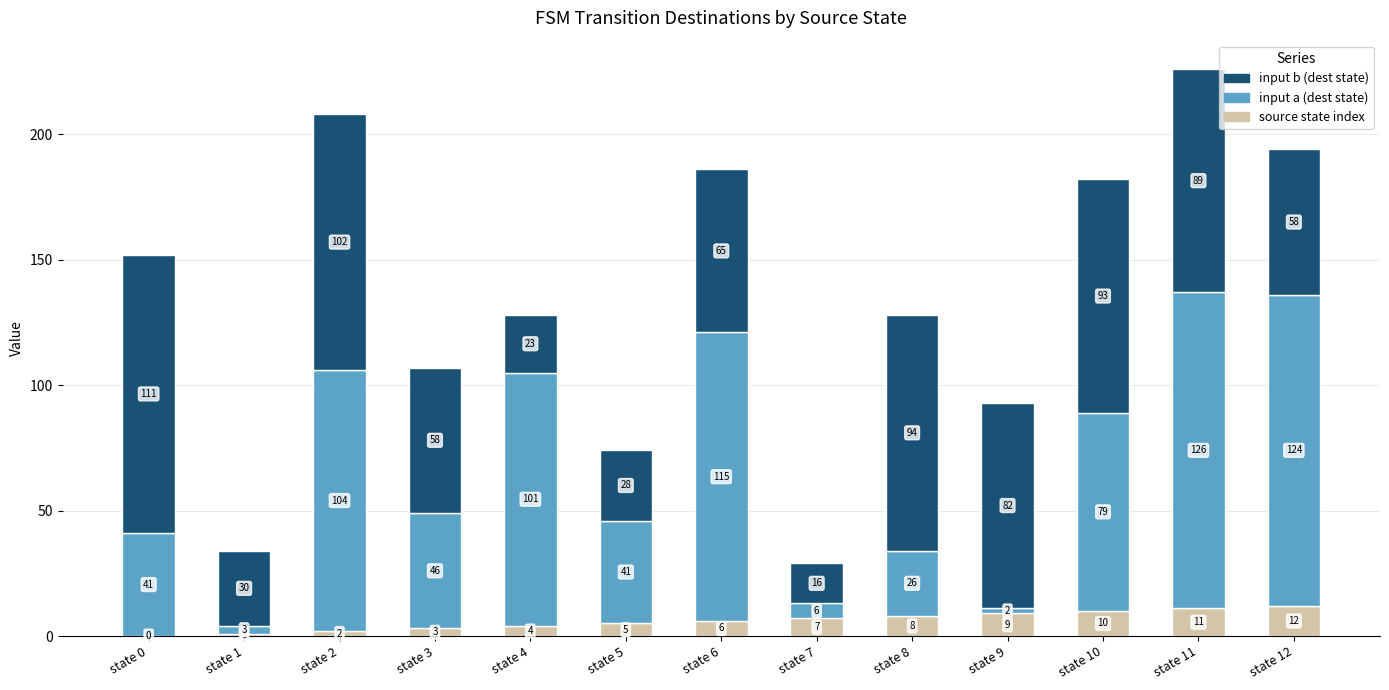

How many data points does each series have?

13